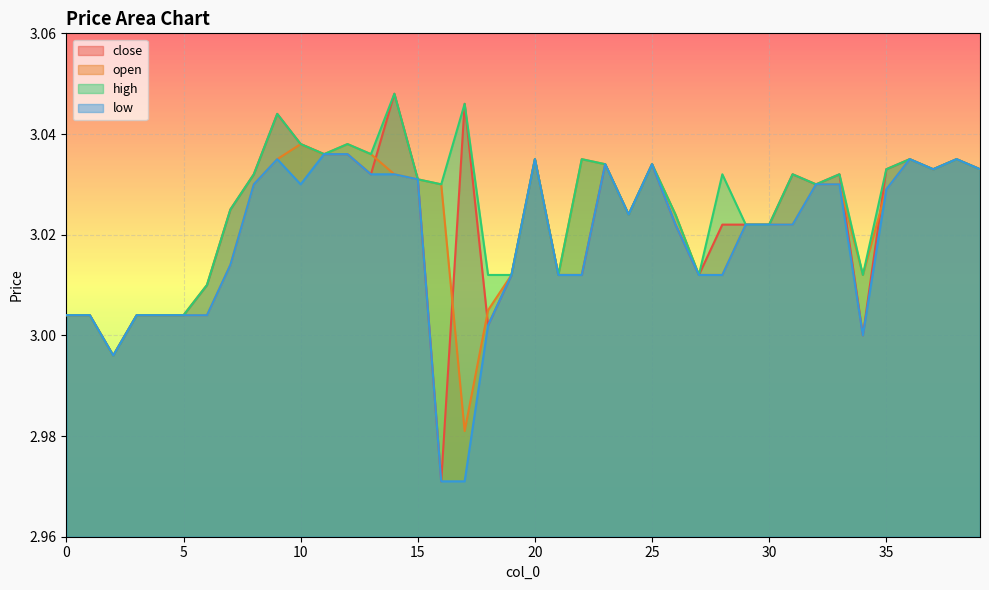

Rank the series at 16 from highest to lowest value.

open, high, close, low